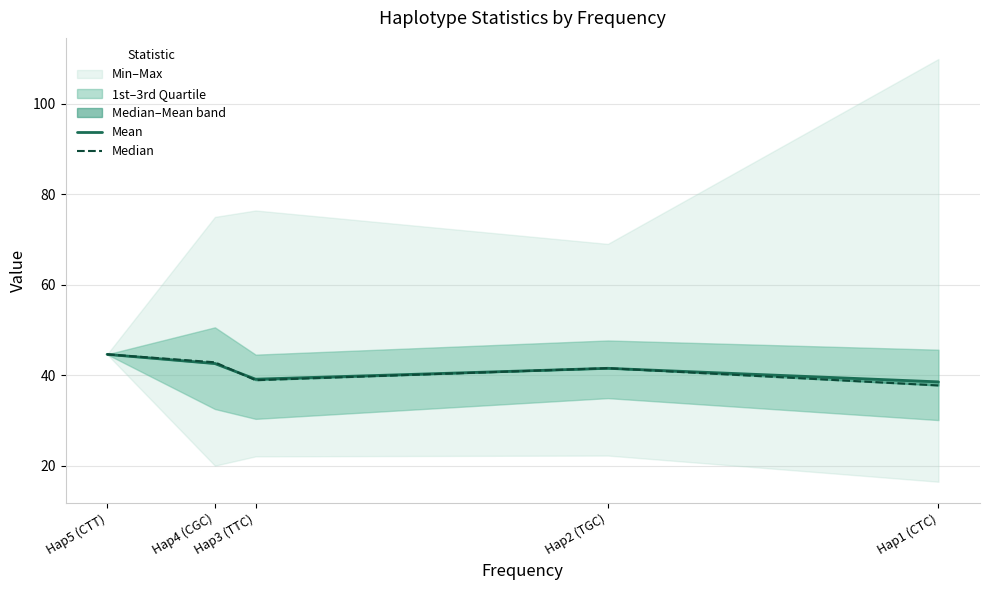

How many lines are shown in the chart?

2